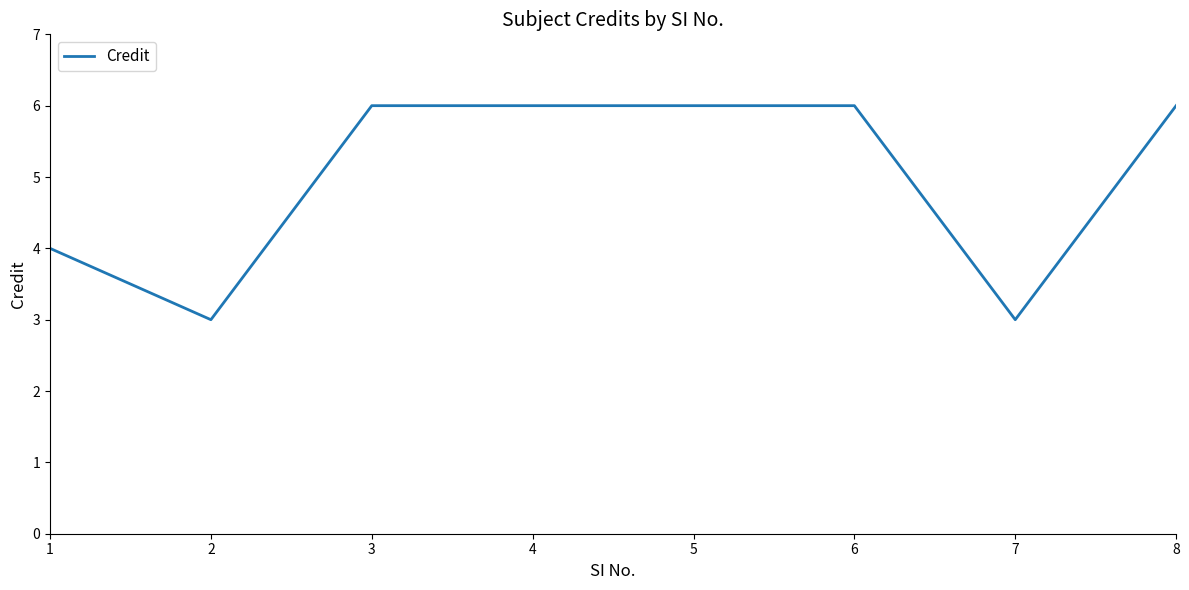

What is the change in value from 5 to 7?

-3